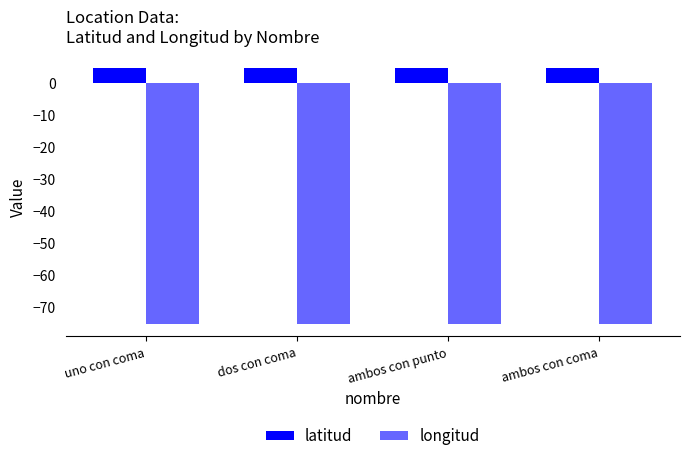

At which category is the sum across all series the highest?

ambos con punto